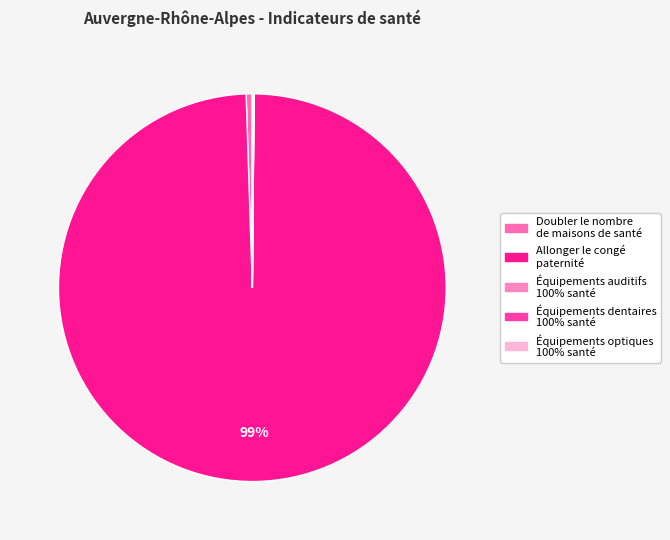

What is the largest slice in the pie chart?

Allonger le congé paternité